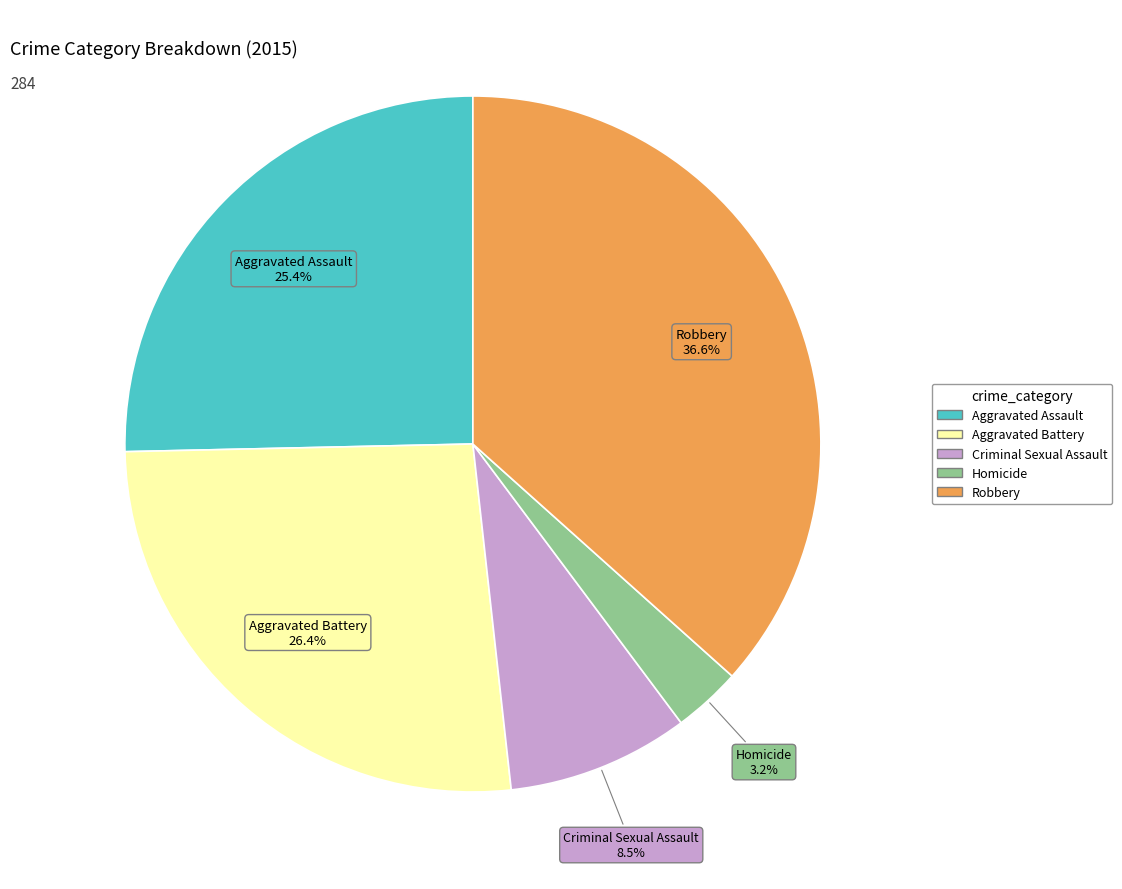

What percentage do Robbery and Homicide together represent?

39.8%